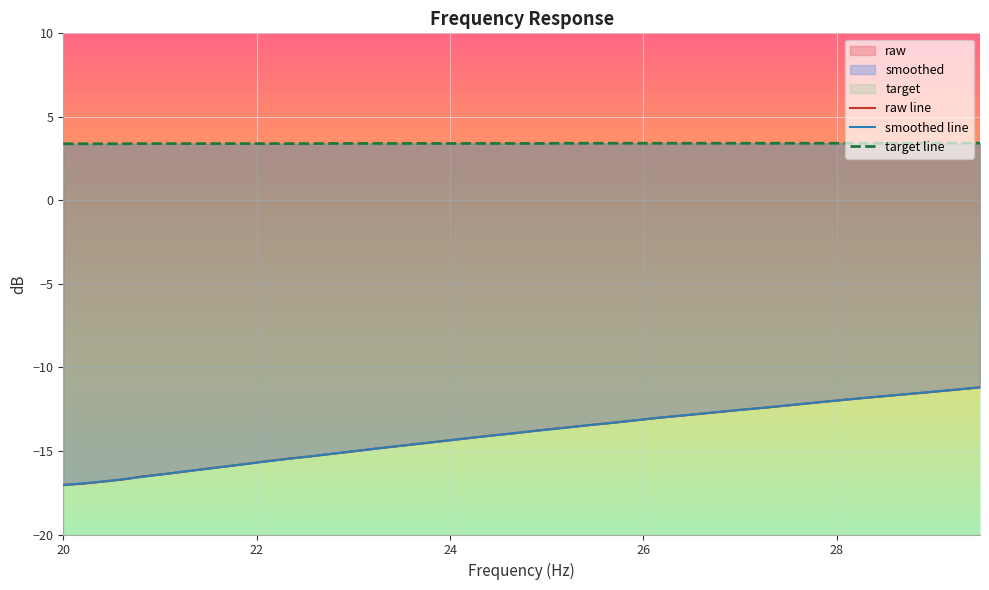

What is the sum of all raw line values?

-566.8